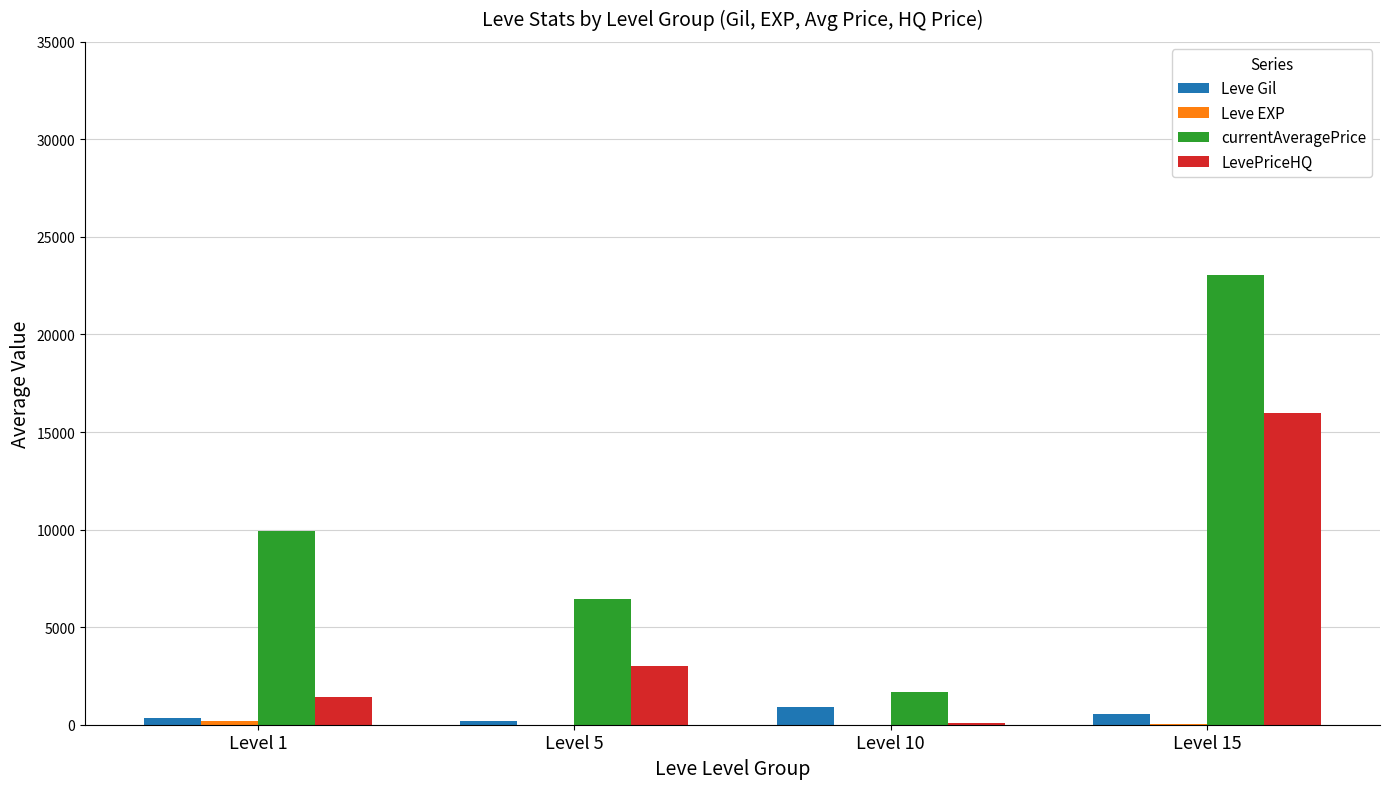

What is the highest value of the LevePriceHQ series?

16000.0